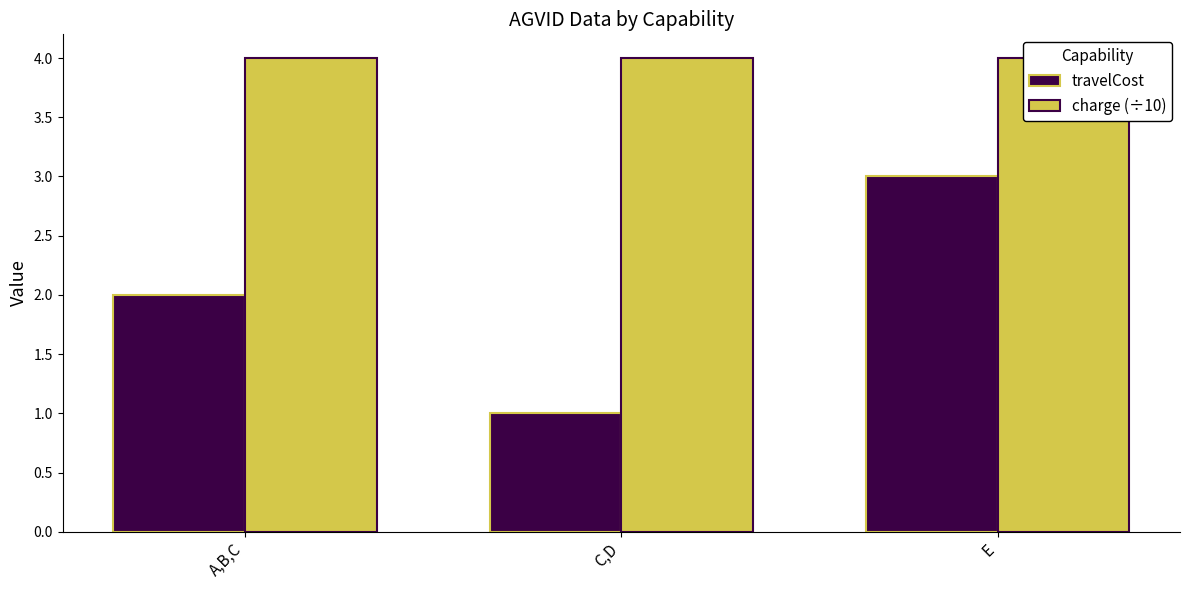

What position from the right is C,D?

2